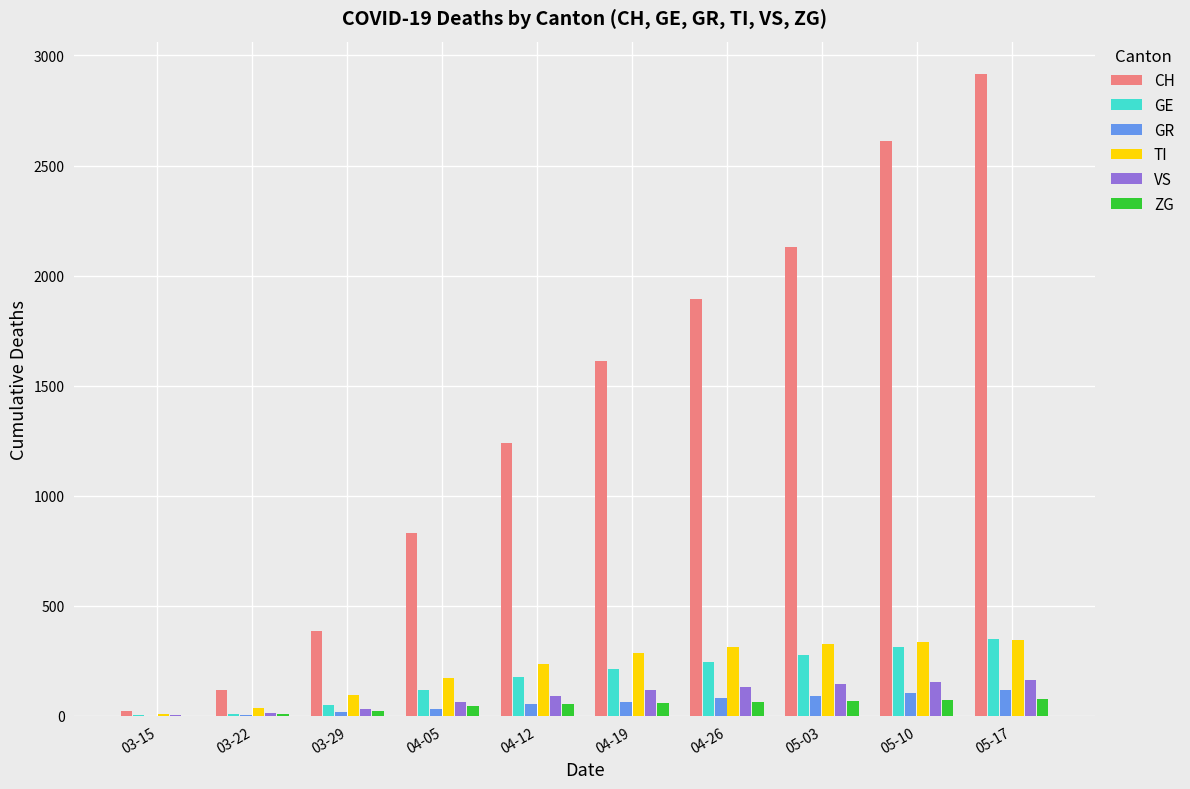

At which category is the sum across all series the highest?

05-17